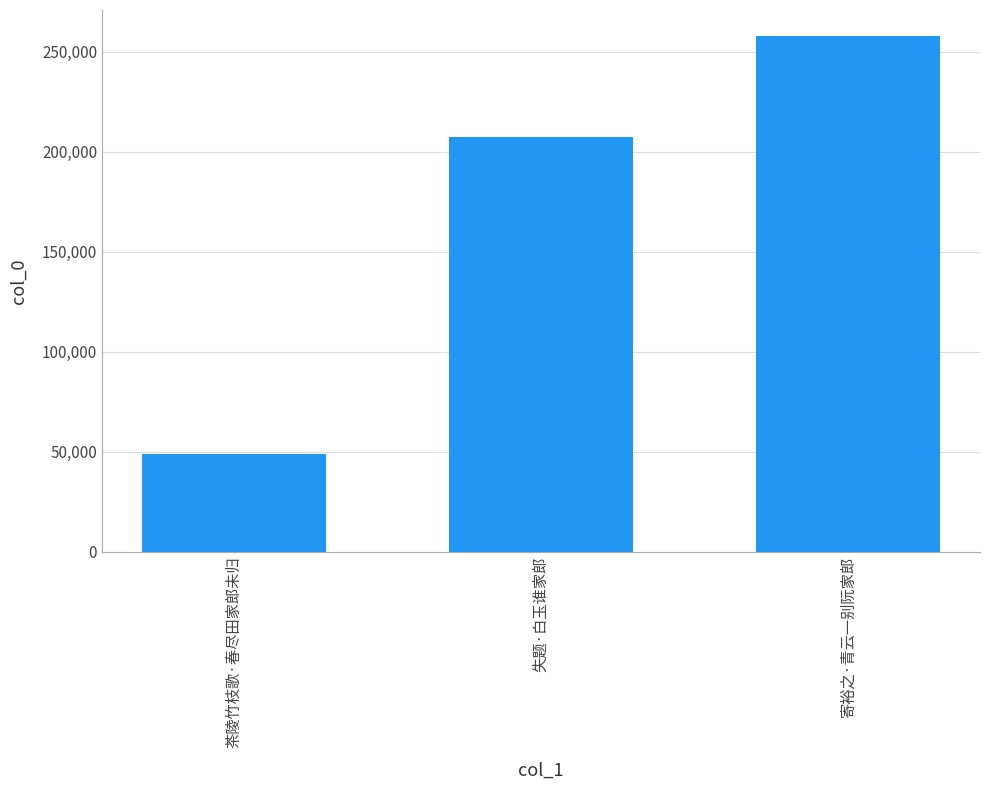

How many data points are less than 207371?

1